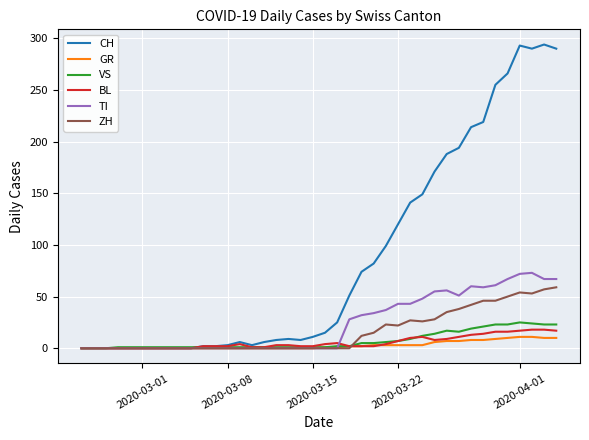

What is the maximum value for GR?

11